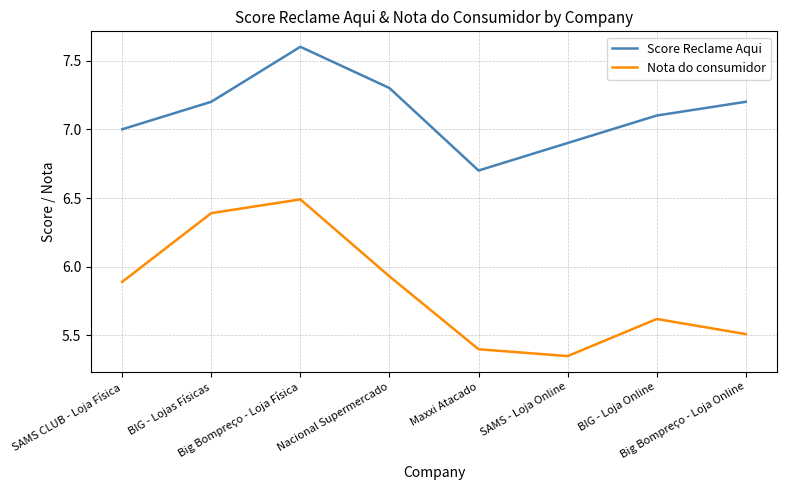

True or false: Score Reclame Aqui and Nota do consumidor intersect in this chart.

False